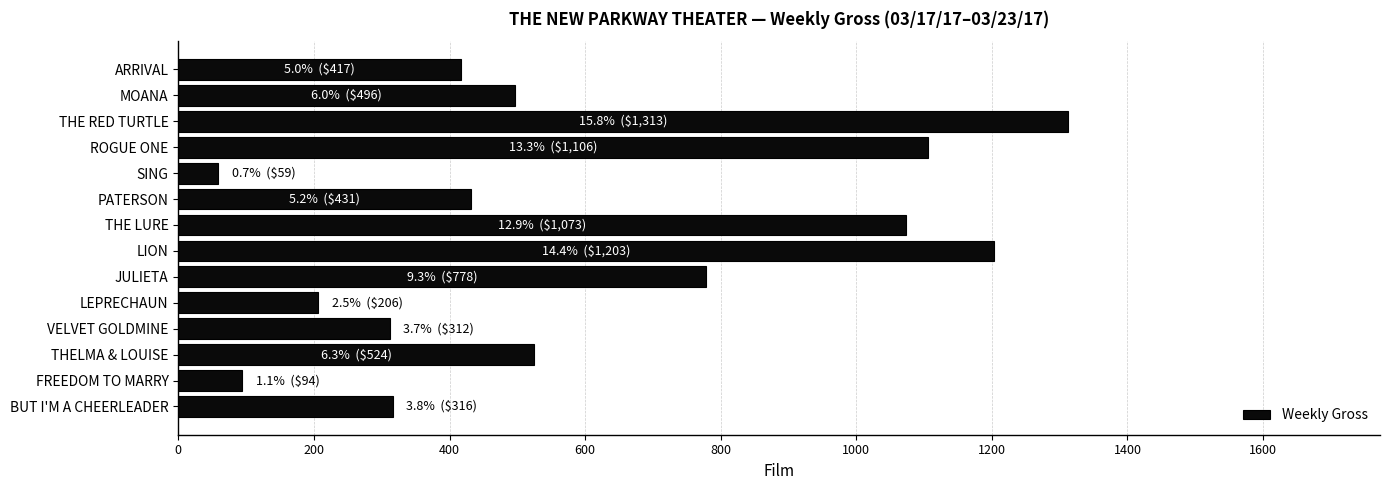

What value does the data have at ROGUE ONE, to the nearest 10?

1110